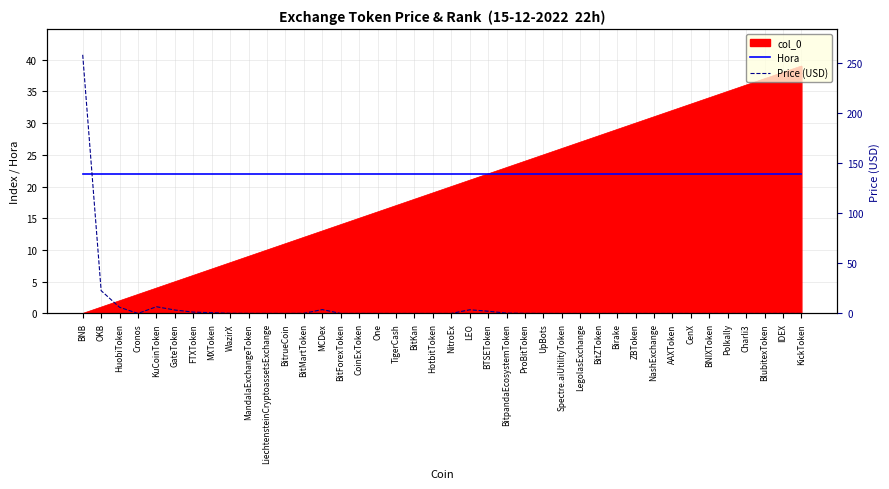

True or false: Hora and Price (USD) cross at least once.

True